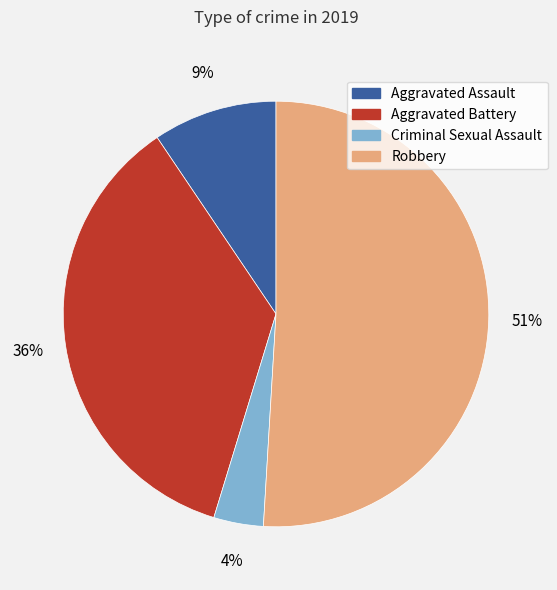

Between Robbery and Aggravated Battery, which is larger?

Robbery